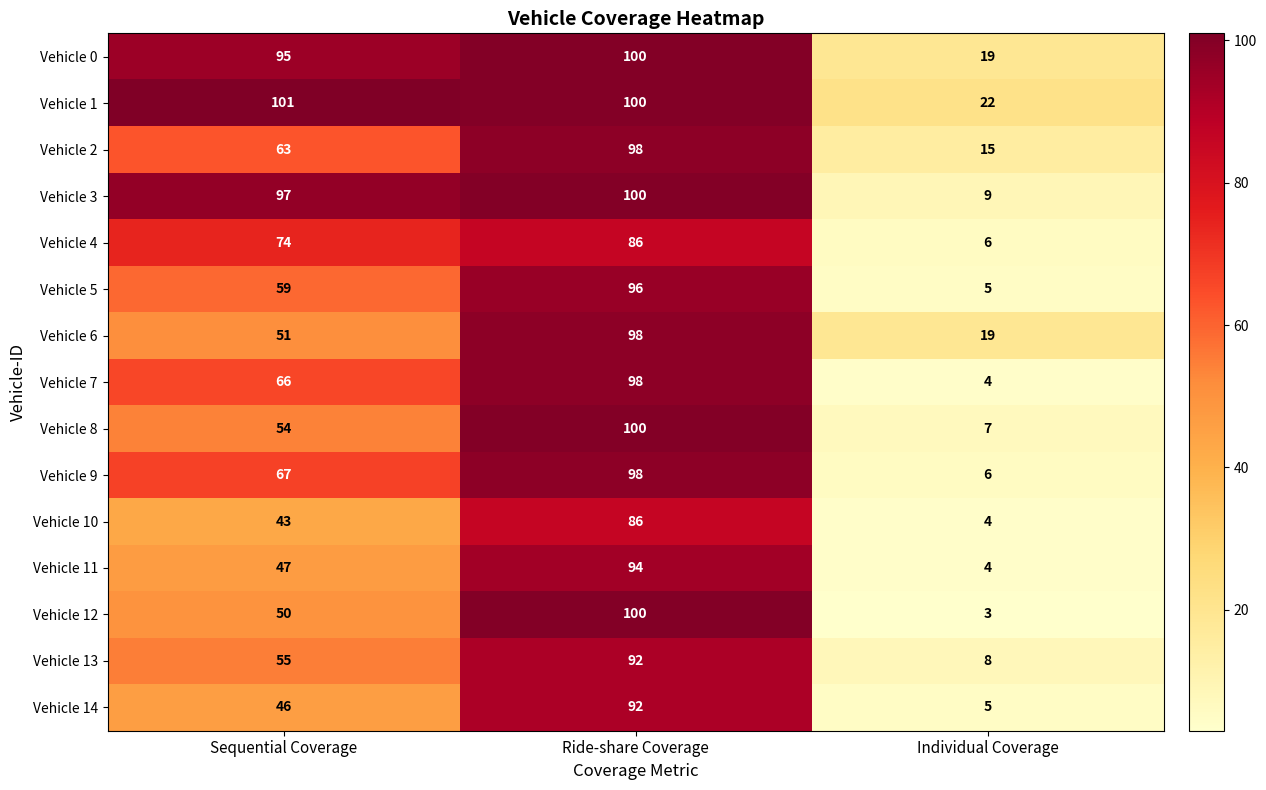

What is the difference between the highest and lowest values at Individual Coverage?

19